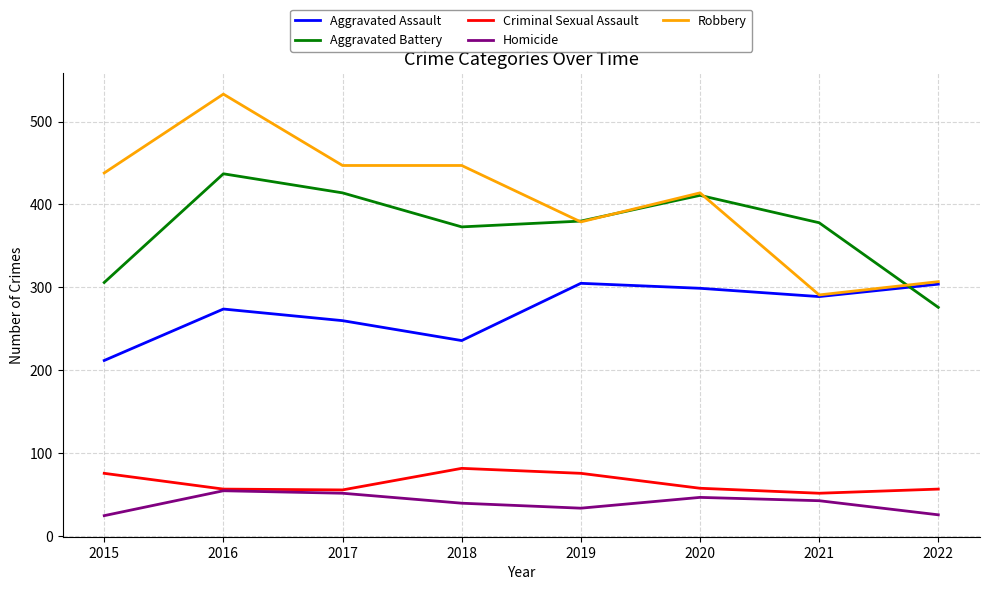

What is the sum of the Robbery values at 2019 and 2017?

826